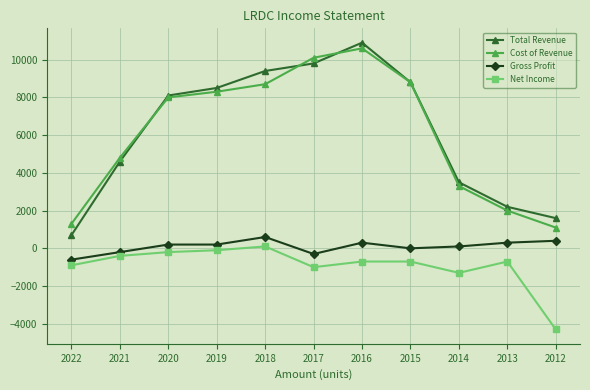

What is the value of the Gross Profit point at the 1st from the left?

-600